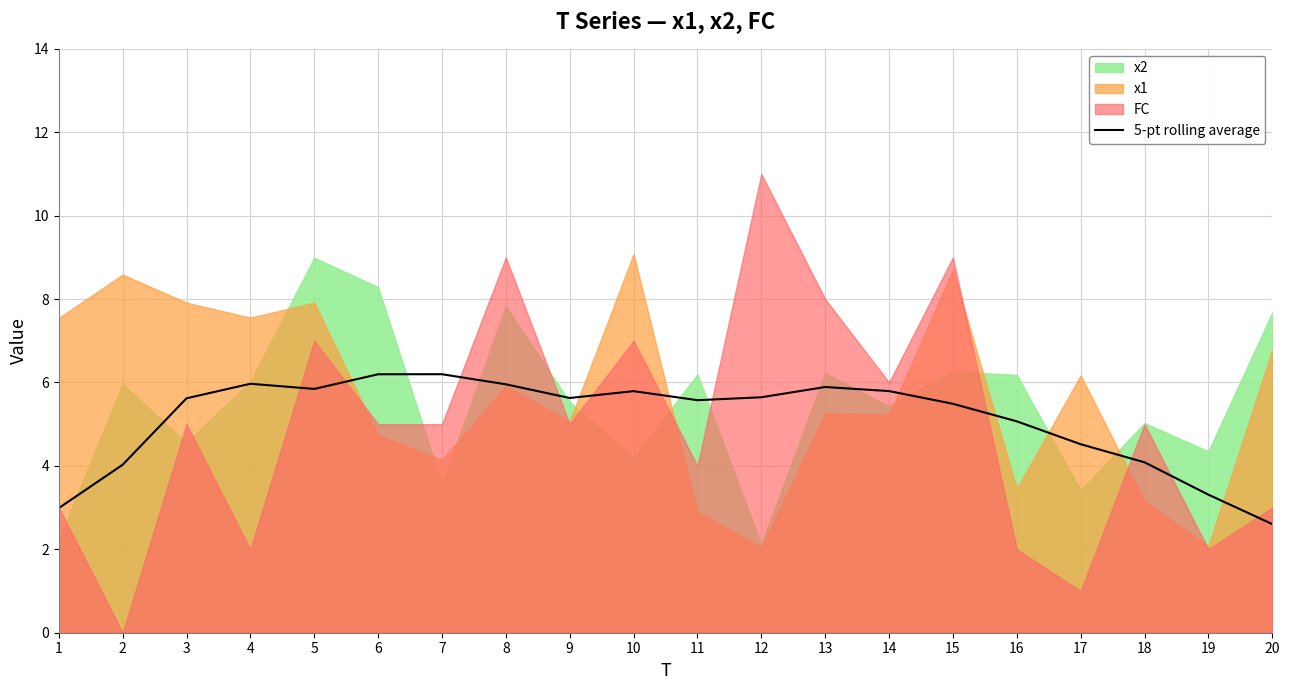

How many lines are shown in the chart?

1